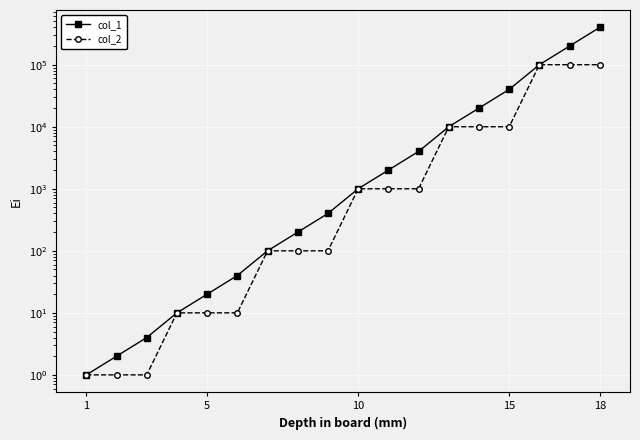

How many data points in col_2 are above 1000?

6